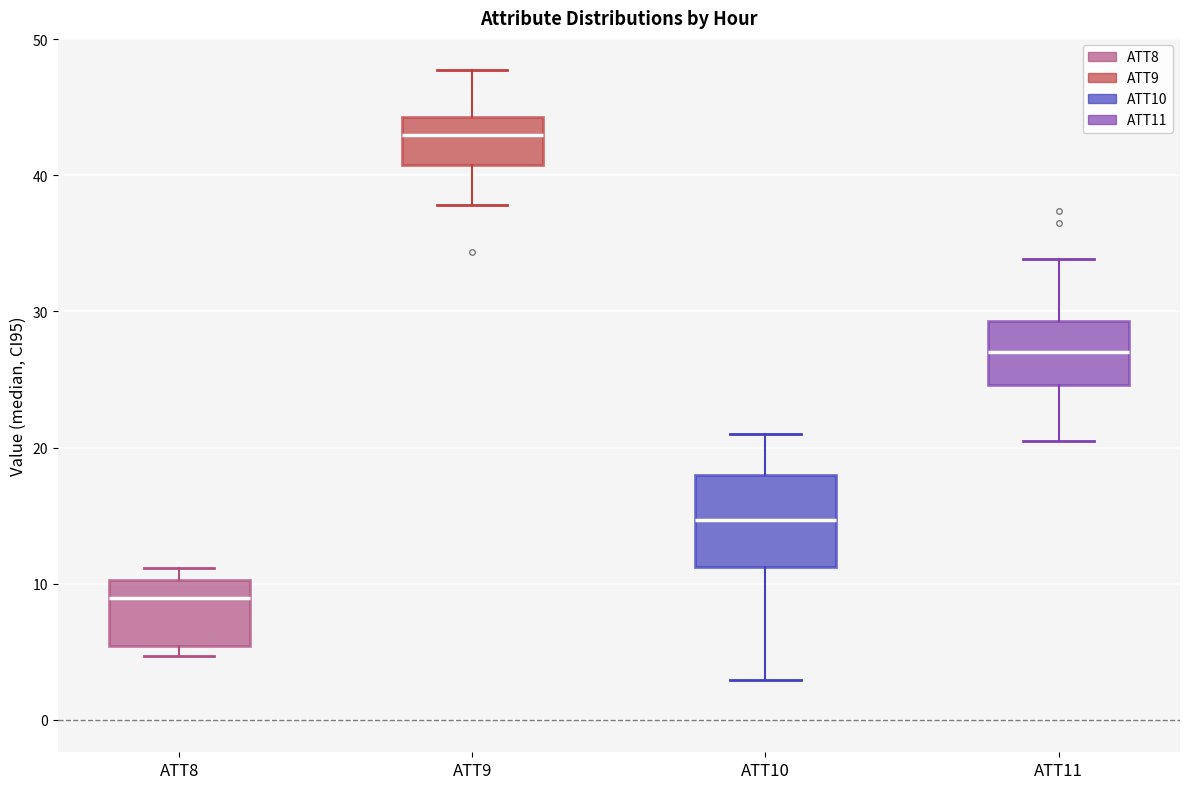

Comparing the boxes themselves (not the whiskers), which one is the tallest?

ATT10